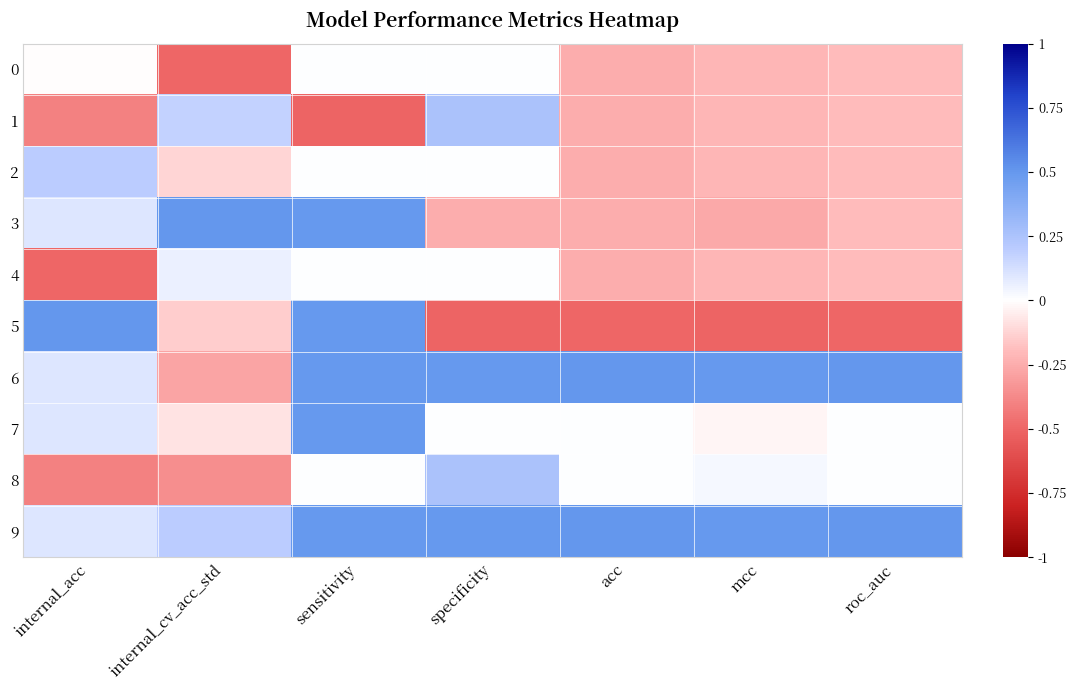

Reading left to right, transcribe all the data shown in this chart.

0: internal_acc=-0.0	internal_cv_acc_std=-0.5	sensitivity=0.0	specificity=0.0	acc=-0.2	mcc=-0.2	roc_auc=-0.2
1: internal_acc=-0.4	internal_cv_acc_std=0.2	sensitivity=-0.5	specificity=0.3	acc=-0.2	mcc=-0.2	roc_auc=-0.2
2: internal_acc=0.2	internal_cv_acc_std=-0.1	sensitivity=0.0	specificity=0.0	acc=-0.2	mcc=-0.2	roc_auc=-0.2
3: internal_acc=0.1	internal_cv_acc_std=0.5	sensitivity=0.5	specificity=-0.2	acc=-0.2	mcc=-0.3	roc_auc=-0.2
4: internal_acc=-0.5	internal_cv_acc_std=0.1	sensitivity=0.0	specificity=0.0	acc=-0.2	mcc=-0.2	roc_auc=-0.2
5: internal_acc=0.5	internal_cv_acc_std=-0.1	sensitivity=0.5	specificity=-0.5	acc=-0.5	mcc=-0.5	roc_auc=-0.5
6: internal_acc=0.1	internal_cv_acc_std=-0.3	sensitivity=0.5	specificity=0.5	acc=0.5	mcc=0.5	roc_auc=0.5
7: internal_acc=0.1	internal_cv_acc_std=-0.1	sensitivity=0.5	specificity=0.0	acc=0.0	mcc=-0.0	roc_auc=0.0
8: internal_acc=-0.4	internal_cv_acc_std=-0.4	sensitivity=0.0	specificity=0.3	acc=0.0	mcc=0.0	roc_auc=0.0
9: internal_acc=0.1	internal_cv_acc_std=0.2	sensitivity=0.5	specificity=0.5	acc=0.5	mcc=0.5	roc_auc=0.5